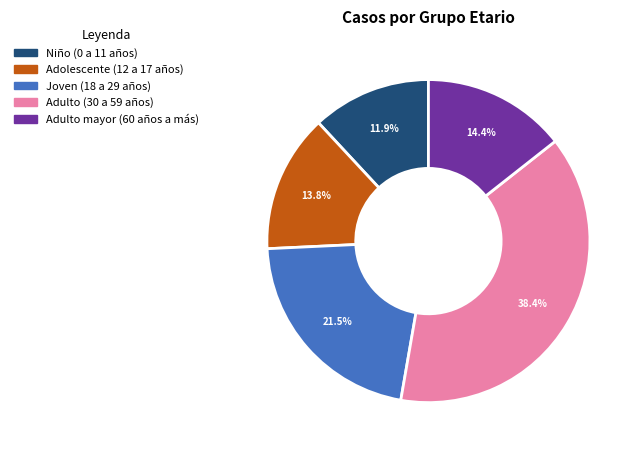

Rank the categories by value from lowest to highest.

Niño (0 a 11 años), Adolescente (12 a 17 años), Adulto mayor (60 años a más), Joven (18 a 29 años), Adulto (30 a 59 años)